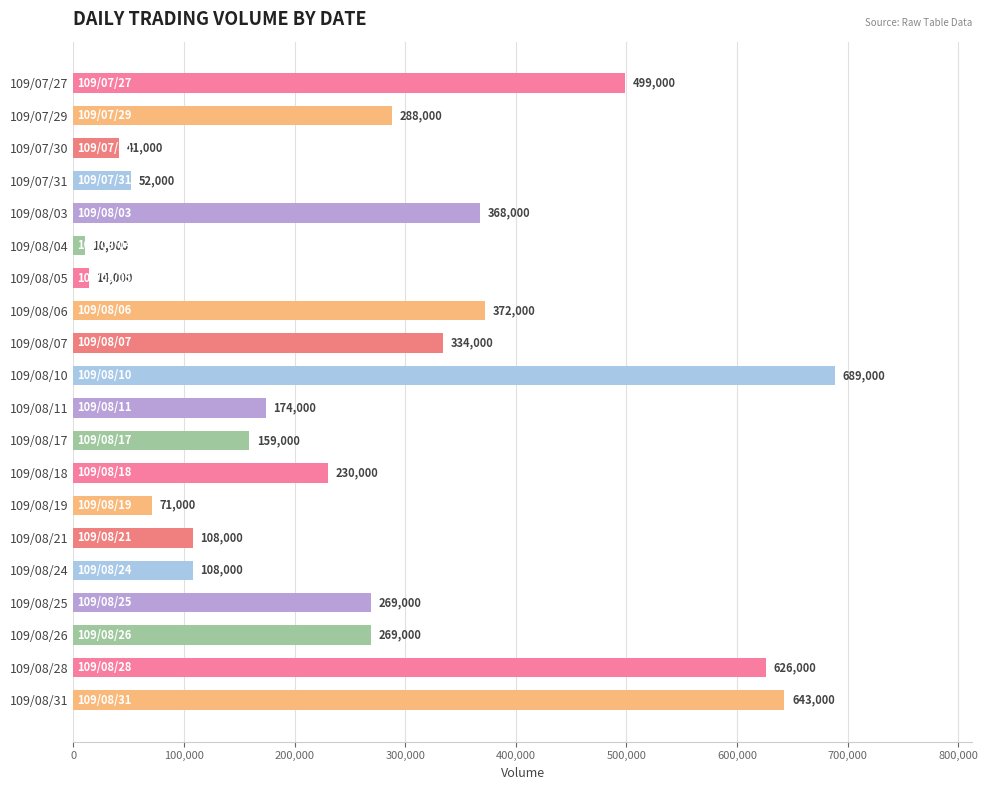

What is the label of the 6th bar from the bottom?

109/08/21